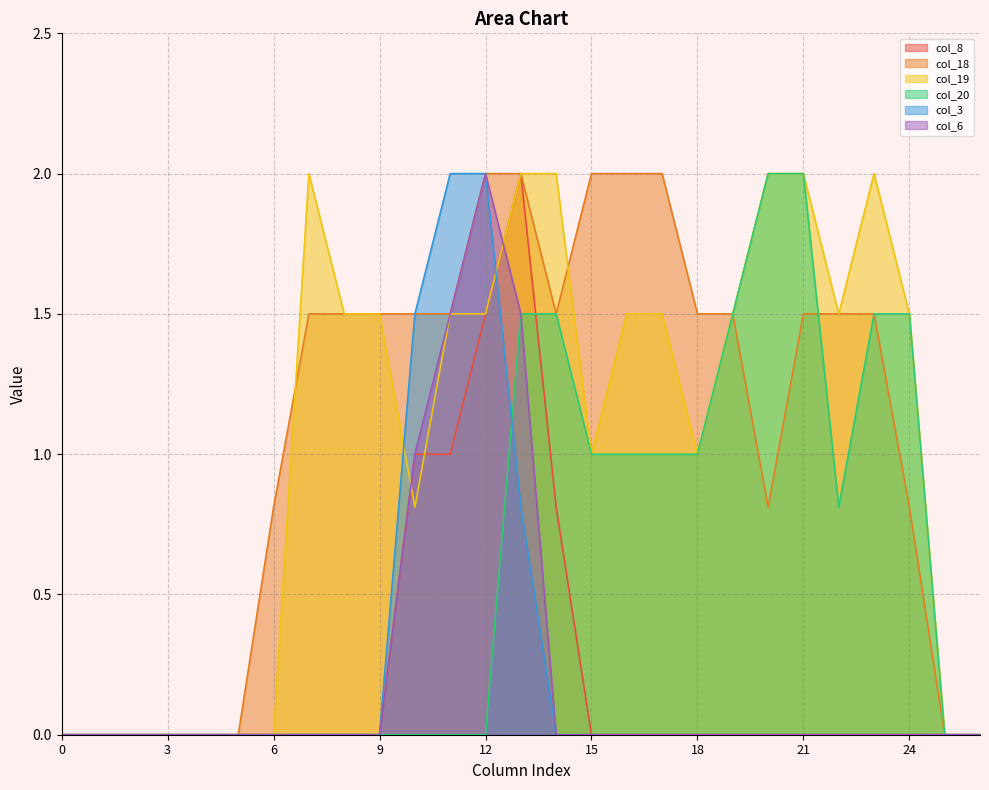

Reading left to right, what are all the values shown in this chart?

col_8: 0=0.0	1=0.0	2=0.0	3=0.0	4=0.0	5=0.0	6=0.0	7=0.0	8=0.0	9=0.0	10=1.0	11=1.0	12=1.5	13=2.0	14=0.8	15=0.0	16=0.0	17=0.0	18=0.0	19=0.0	20=0.0	21=0.0	22=0.0	23=0.0	24=0.0	25=0.0	26=0.0
col_18: 0=0.0	1=0.0	2=0.0	3=0.0	4=0.0	5=0.0	6=0.8	7=1.5	8=1.5	9=1.5	10=1.5	11=1.5	12=2.0	13=2.0	14=1.5	15=2.0	16=2.0	17=2.0	18=1.5	19=1.5	20=0.8	21=1.5	22=1.5	23=1.5	24=0.8	25=0.0	26=0.0
col_19: 0=0.0	1=0.0	2=0.0	3=0.0	4=0.0	5=0.0	6=0.0	7=2.0	8=1.5	9=1.5	10=0.8	11=1.5	12=1.5	13=2.0	14=2.0	15=1.0	16=1.5	17=1.5	18=1.0	19=1.5	20=2.0	21=2.0	22=1.5	23=2.0	24=1.5	25=0.0	26=0.0
col_20: 0=0.0	1=0.0	2=0.0	3=0.0	4=0.0	5=0.0	6=0.0	7=0.0	8=0.0	9=0.0	10=0.0	11=0.0	12=0.0	13=1.5	14=1.5	15=1.0	16=1.0	17=1.0	18=1.0	19=1.5	20=2.0	21=2.0	22=0.8	23=1.5	24=1.5	25=0.0	26=0.0
col_3: 0=0.0	1=0.0	2=0.0	3=0.0	4=0.0	5=0.0	6=0.0	7=0.0	8=0.0	9=0.0	10=1.5	11=2.0	12=2.0	13=0.8	14=0.0	15=0.0	16=0.0	17=0.0	18=0.0	19=0.0	20=0.0	21=0.0	22=0.0	23=0.0	24=0.0	25=0.0	26=0.0
col_6: 0=0.0	1=0.0	2=0.0	3=0.0	4=0.0	5=0.0	6=0.0	7=0.0	8=0.0	9=0.0	10=1.0	11=1.5	12=2.0	13=1.5	14=0.0	15=0.0	16=0.0	17=0.0	18=0.0	19=0.0	20=0.0	21=0.0	22=0.0	23=0.0	24=0.0	25=0.0	26=0.0